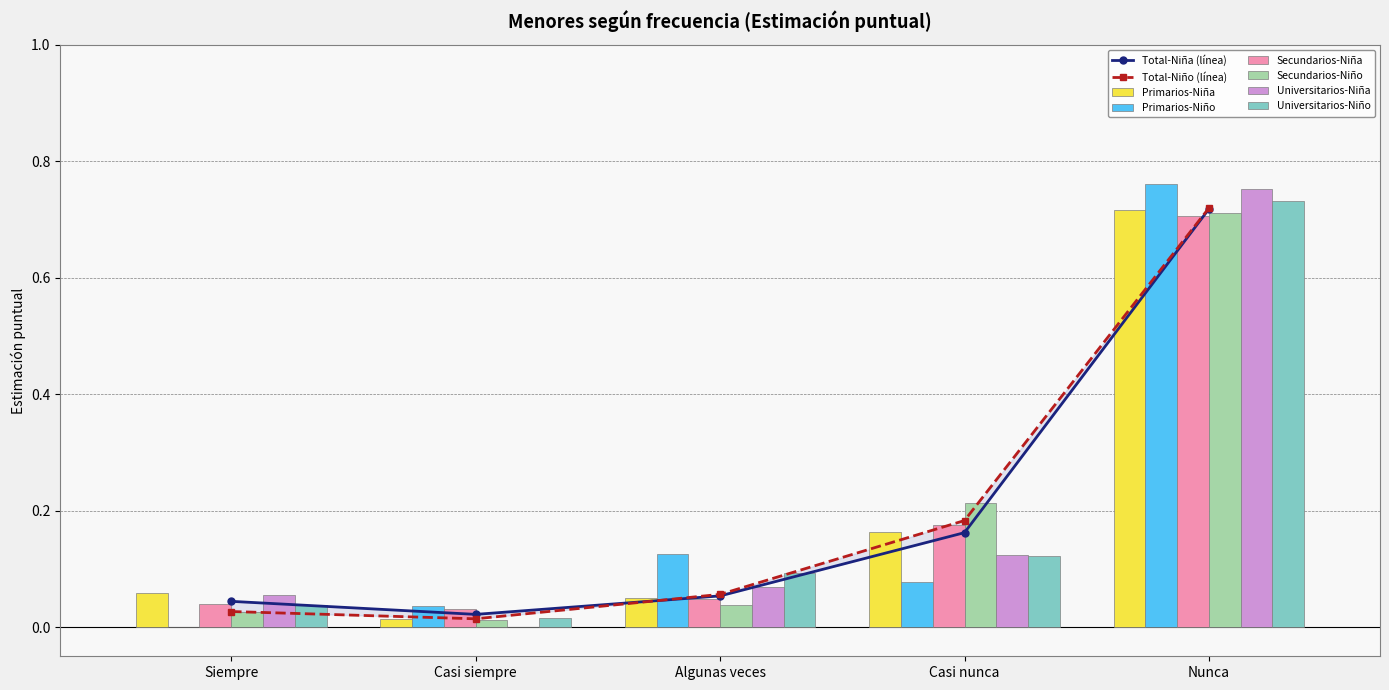

Are the bars horizontal?

No